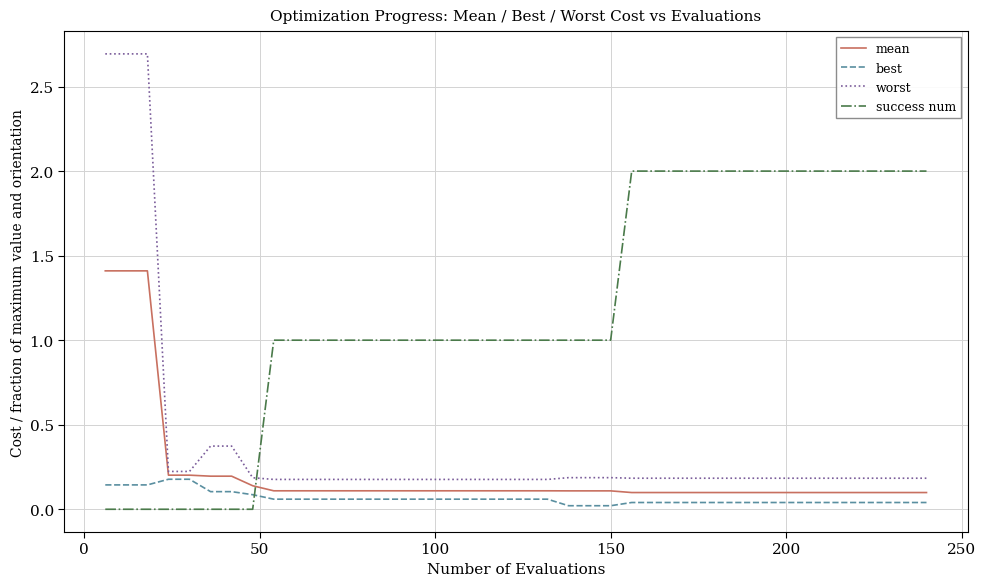

Which series has the largest range (max minus min)?

worst